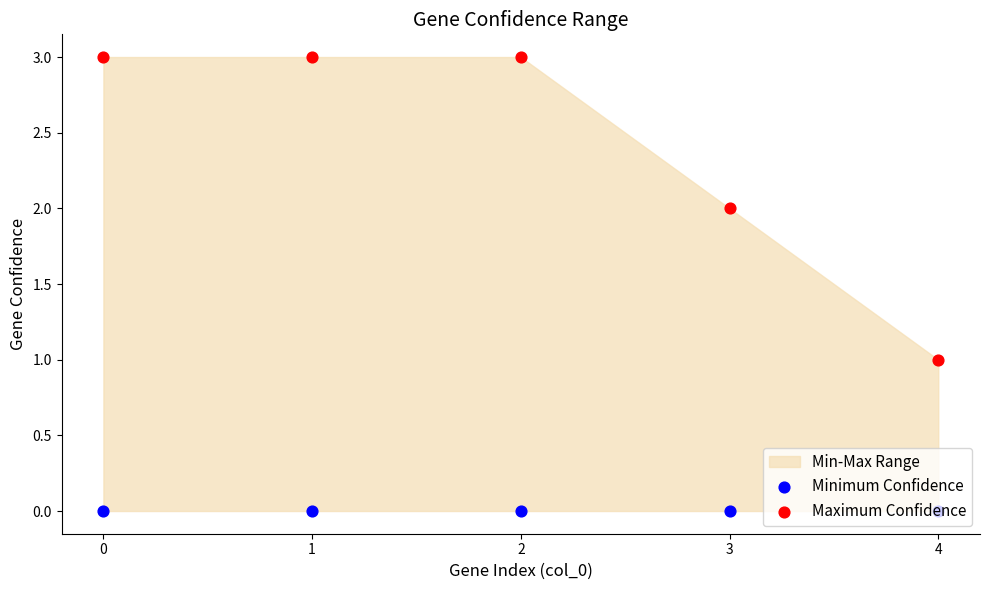

Which series reaches the minimum Y coordinate?

Minimum Confidence